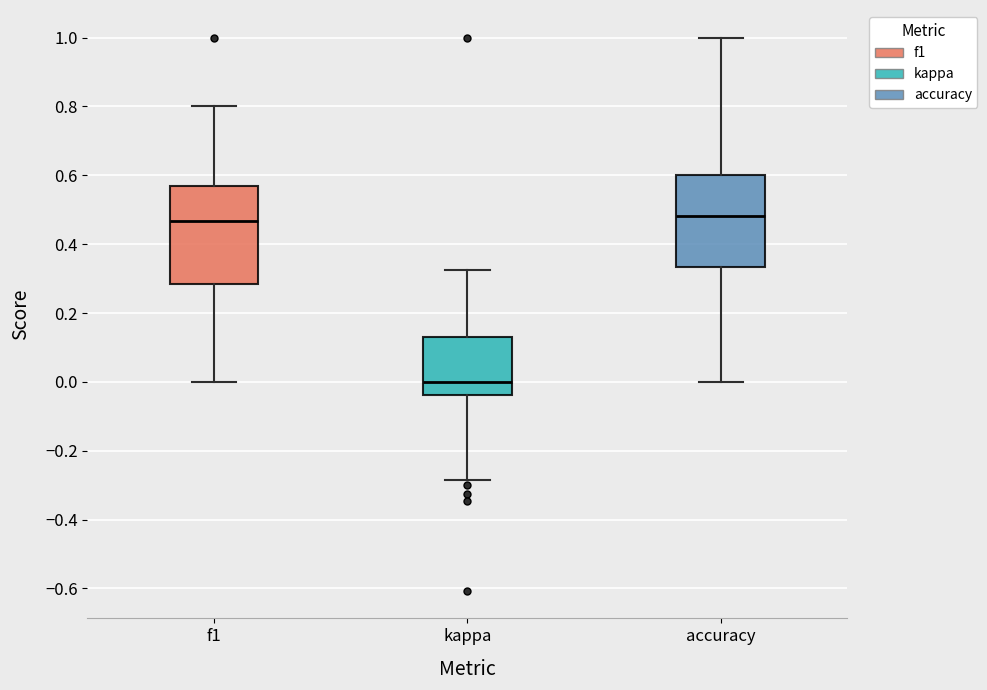

Where does the median line of the box for kappa sit on the y-axis? The values are not printed on the chart, so give them approximately, as read against the axis.

0.00